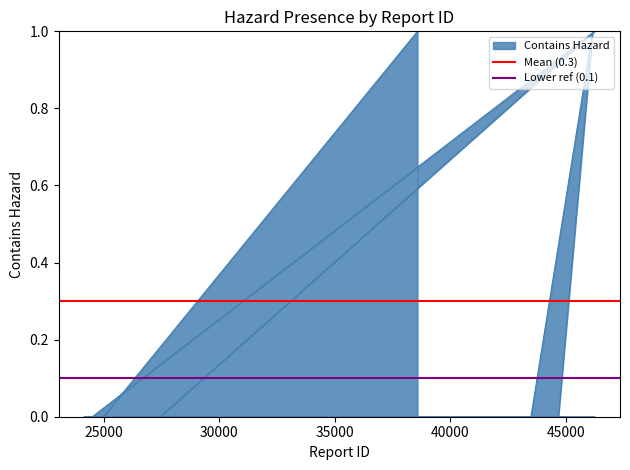

What is the minimum value for Mean (0.3)?

0.3